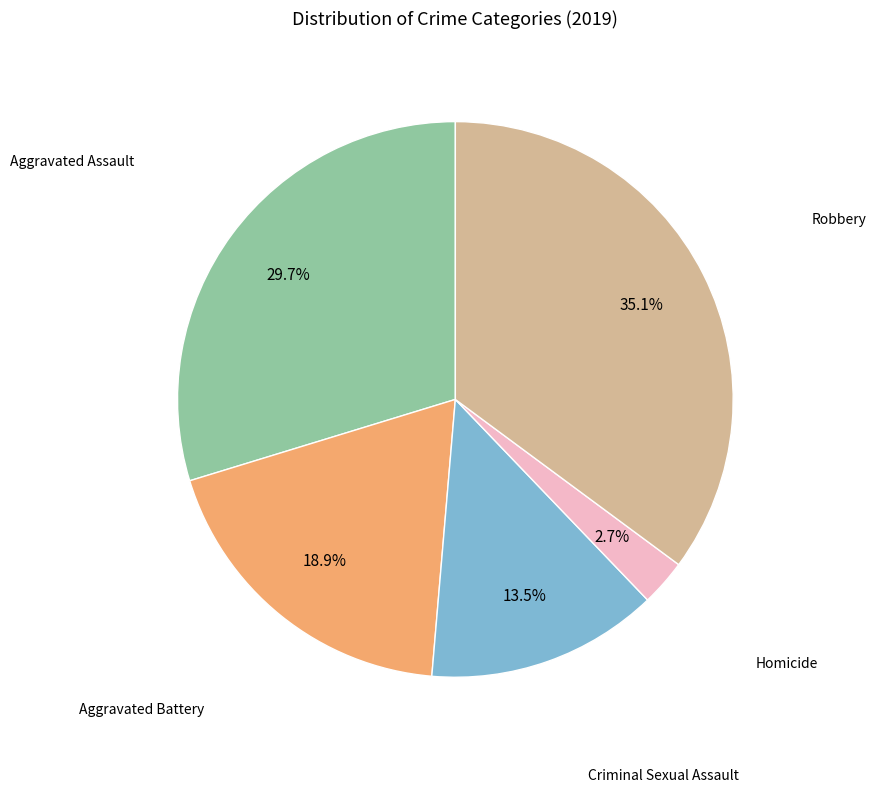

The Homicide slice represents 9% of the pie. True or false?

False